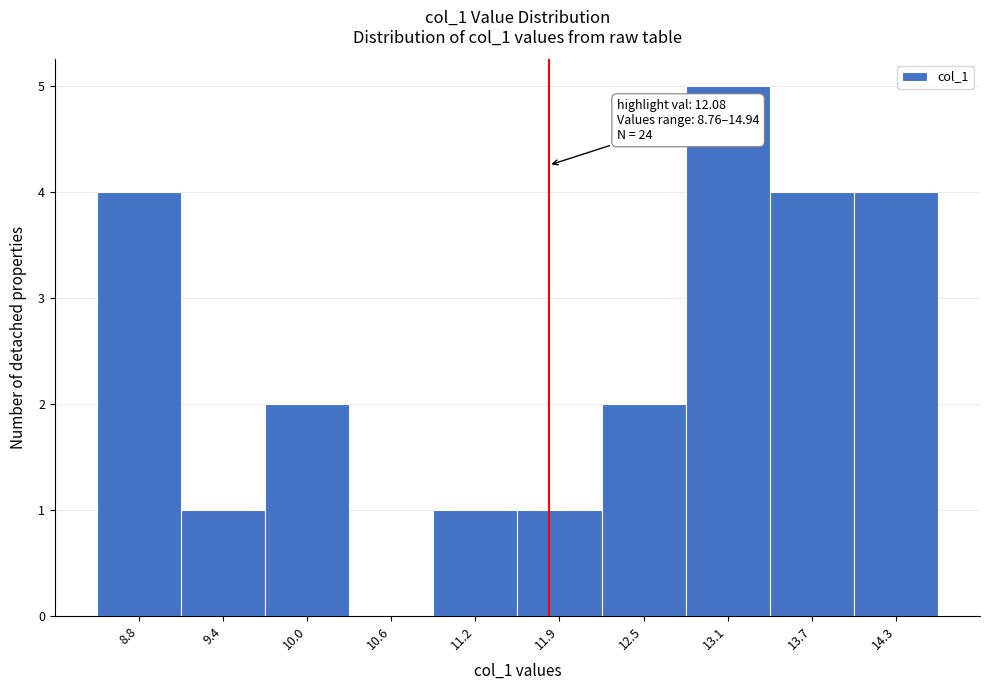

Reading left to right, extract all data points from this chart.

8.8=4	9.4=1	10.0=2	10.6=0	11.2=1	11.9=1	12.5=2	13.1=5	13.7=4	14.3=4